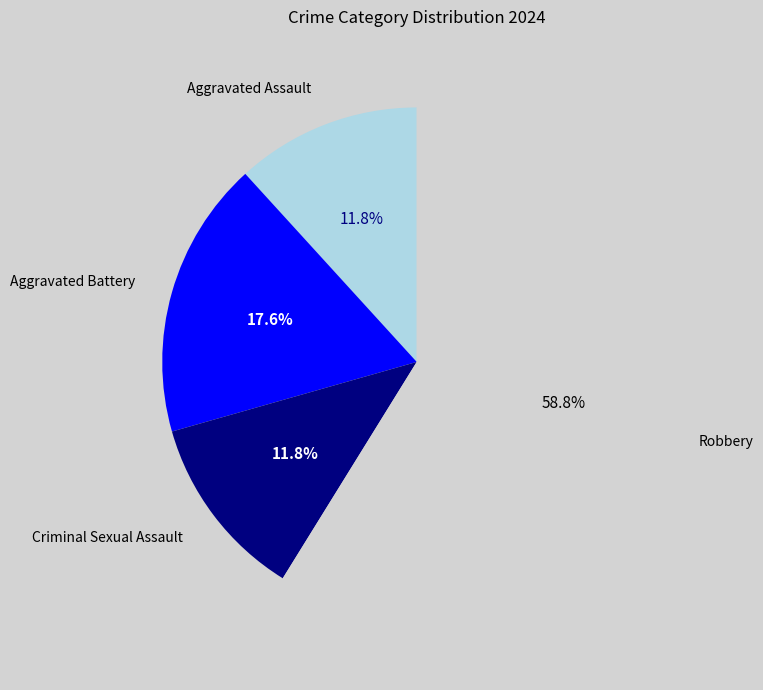

To the nearest percent, what percentage of the pie is Robbery?

59%